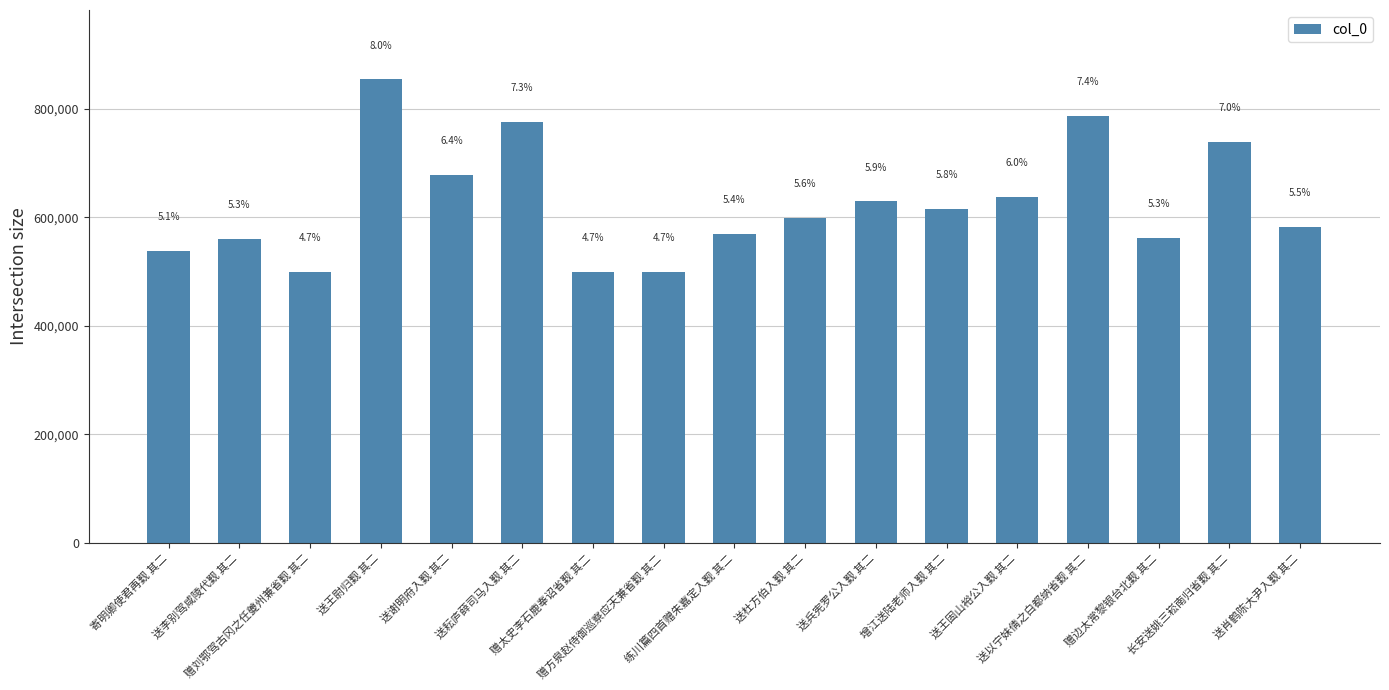

What is the label of the 6th bar from the left?

送耘庐薛司马入觐 其二